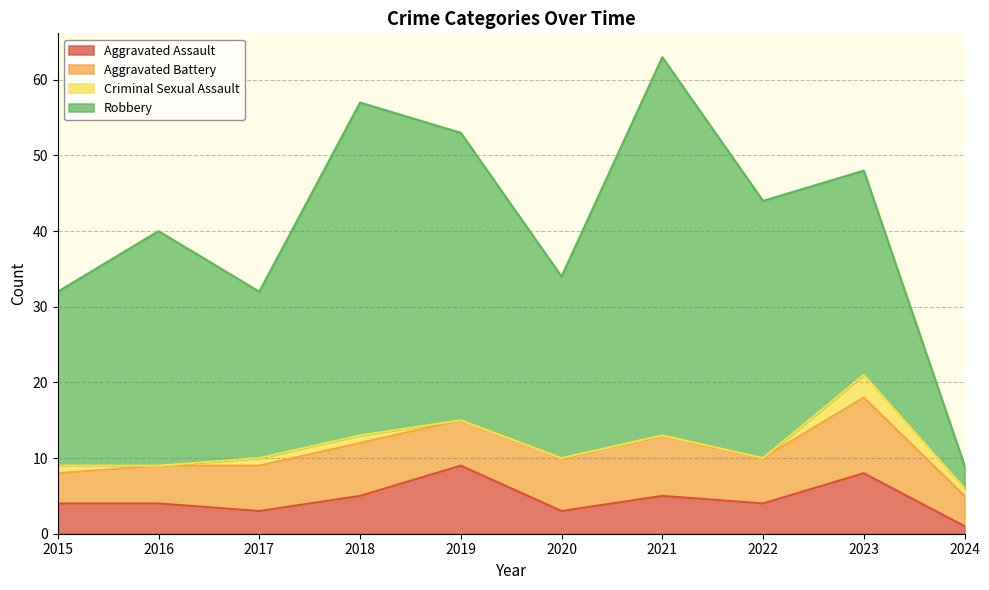

In Robbery, how many points are higher than both neighbors (excluding endpoints)?

3